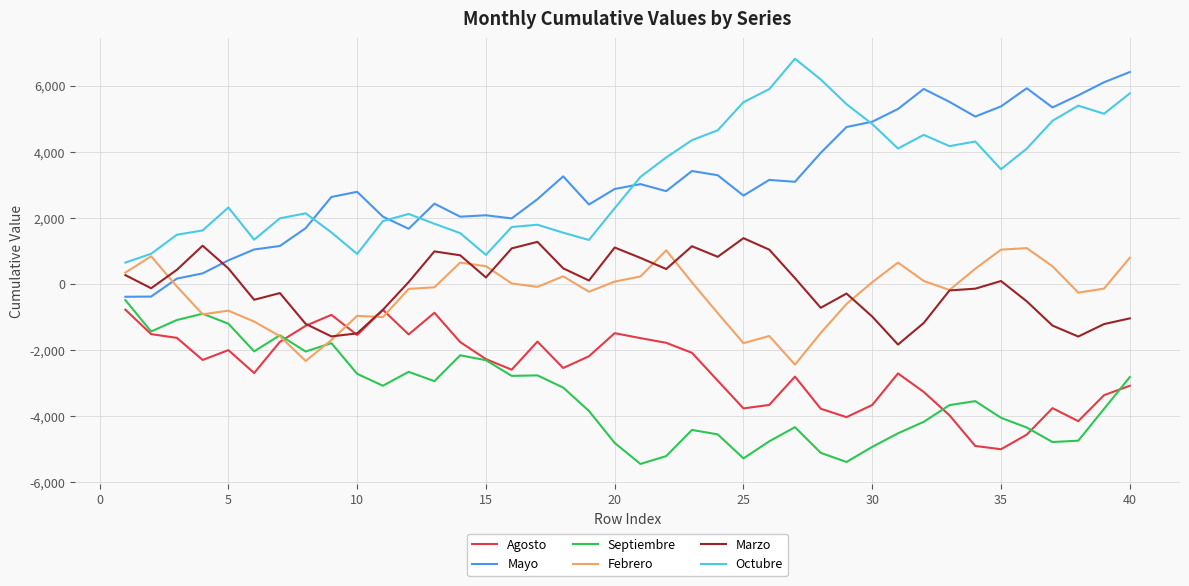

After their last crossing, which series has the higher values: Mayo or Febrero?

Mayo